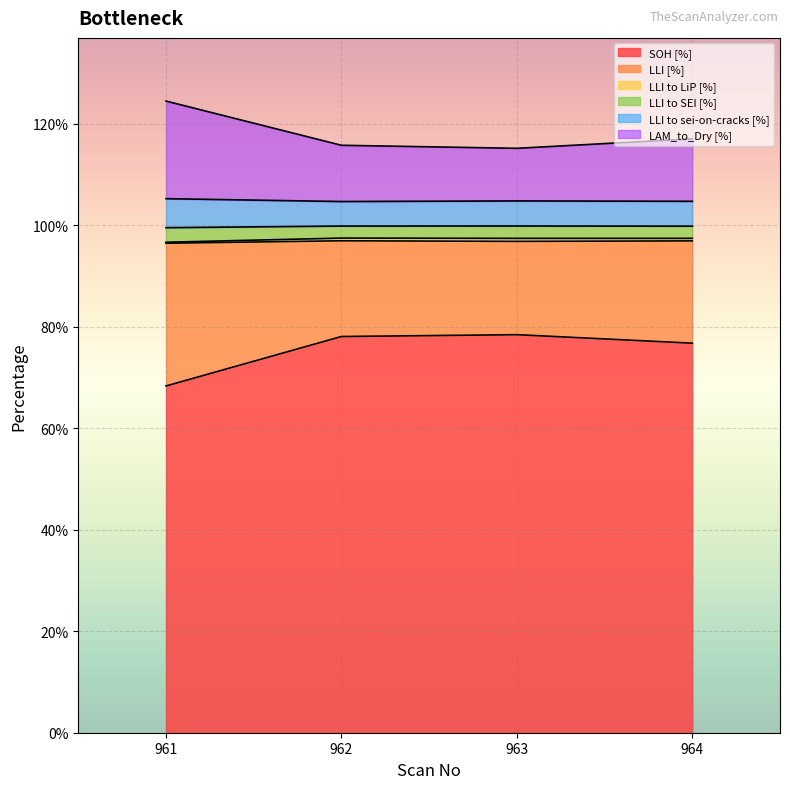

At which label does SOH [%] reach its minimum?

961